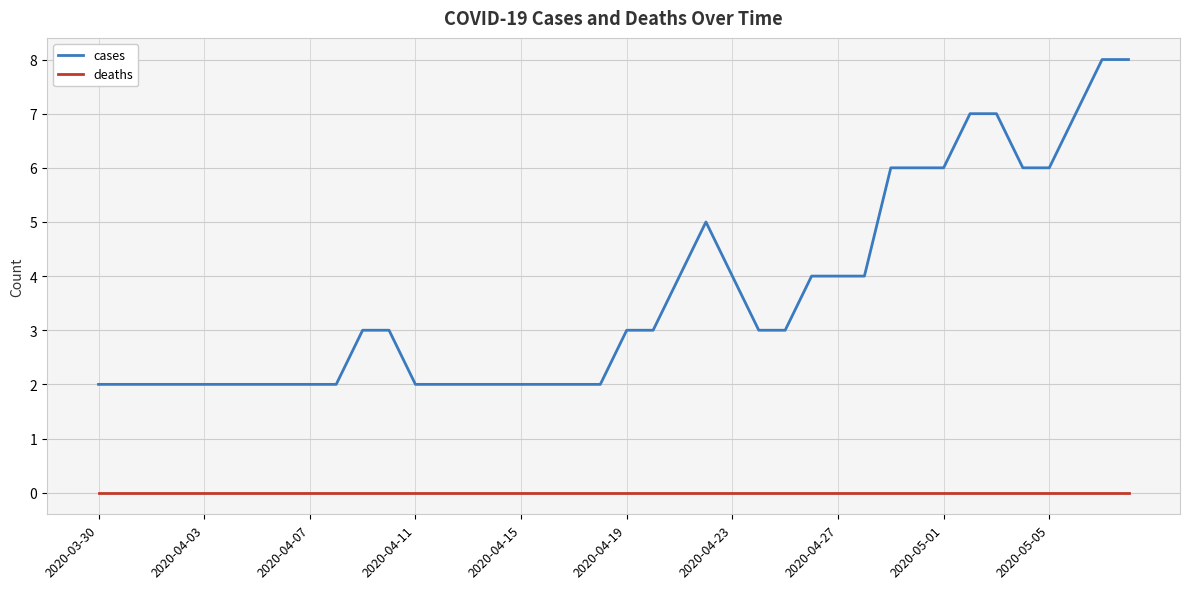

True or false: cases and deaths intersect in this chart.

False